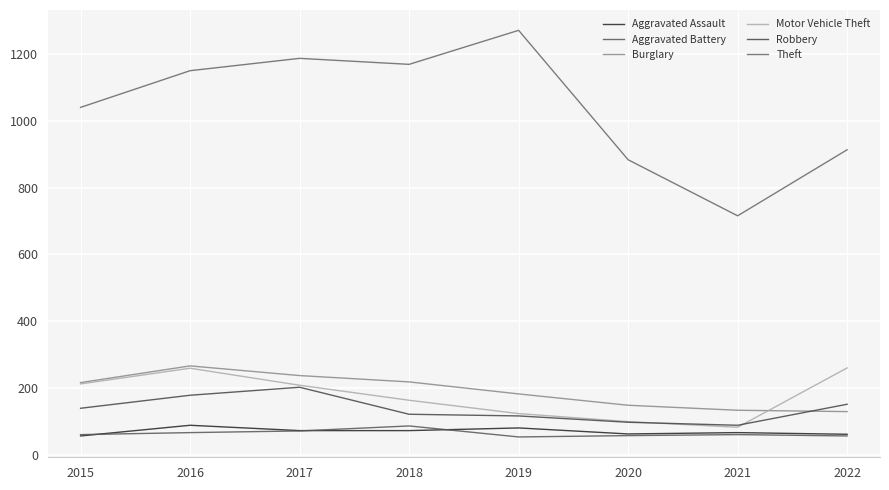

What is the total value across all series at 2021?

1145